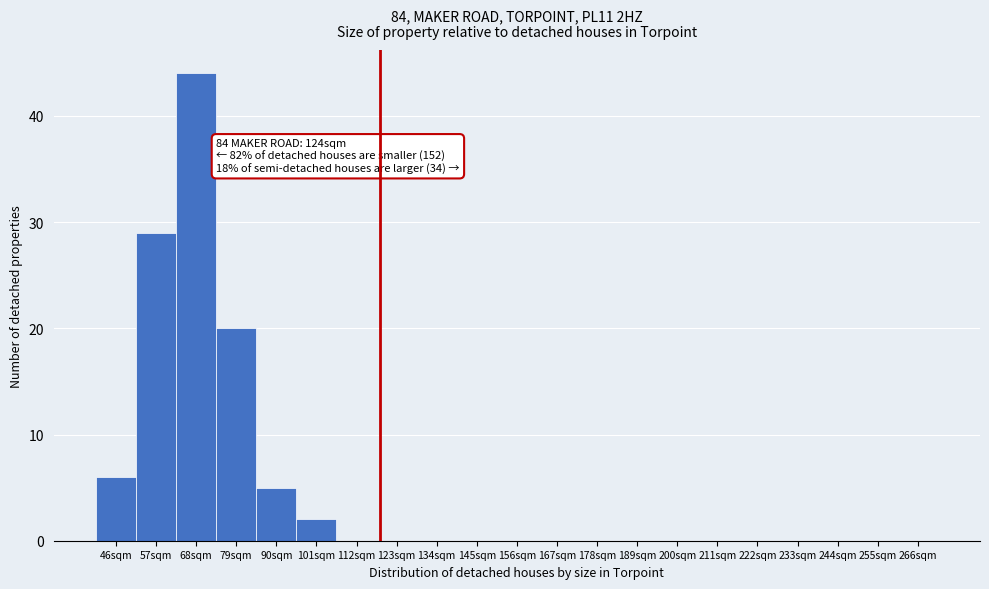

Reading right to left, what are all the values shown in this chart?

266sqm=0	255sqm=0	244sqm=0	233sqm=0	222sqm=0	211sqm=0	200sqm=0	189sqm=0	178sqm=0	167sqm=0	156sqm=0	145sqm=0	134sqm=0	123sqm=0	112sqm=0	101sqm=2	90sqm=5	79sqm=20	68sqm=44	57sqm=29	46sqm=6